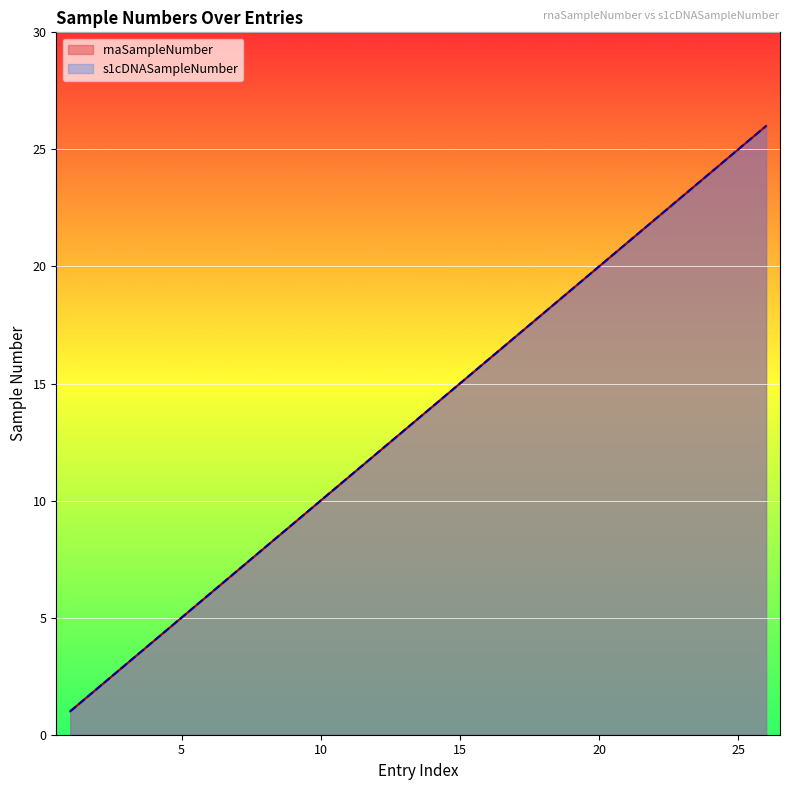

True or false: rnaSampleNumber has a value of 3 at 3.

True